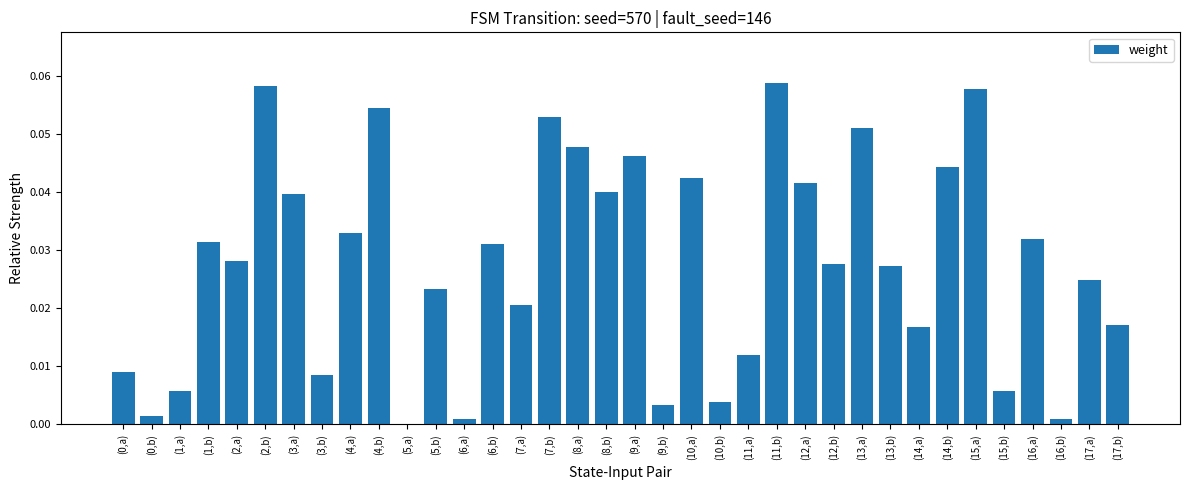

The chart shows a value of 0.0 at (4,a). True or false?

True